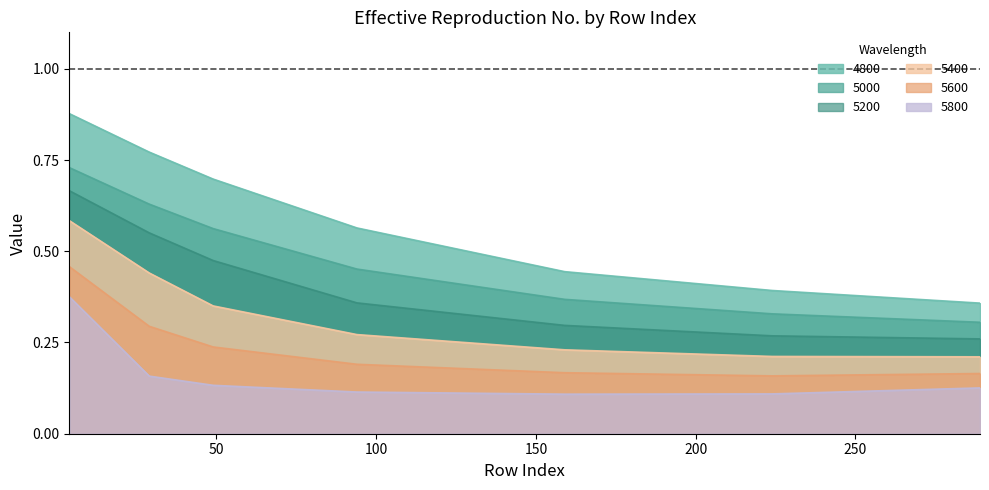

Is the value of 5800 at 29 greater than the value of 5600 at 289?

No